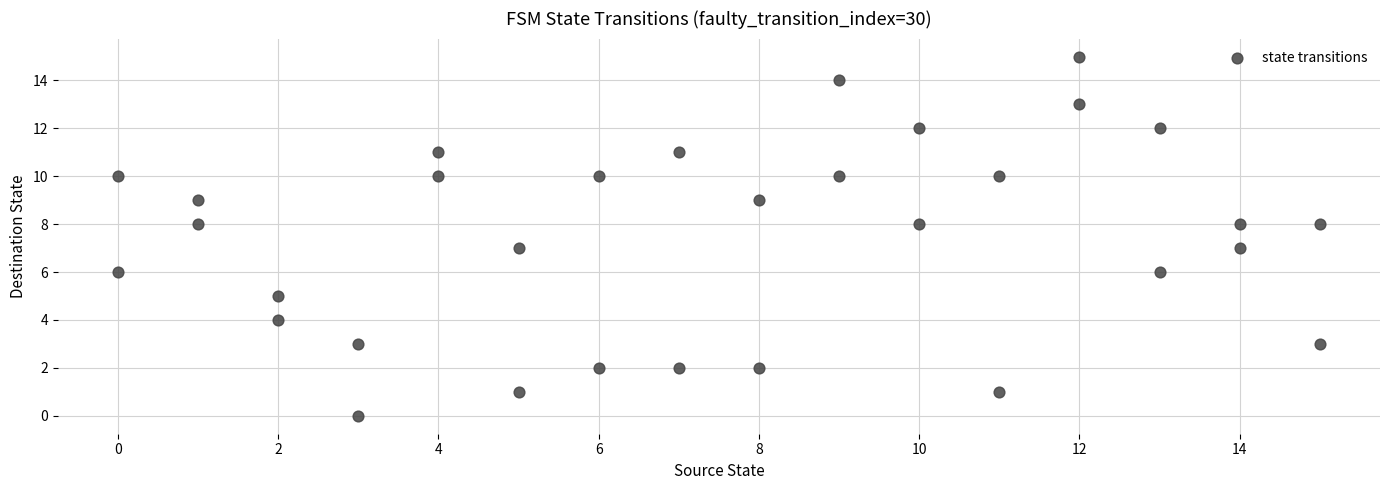

What is the range of Y values (max minus min)?

15